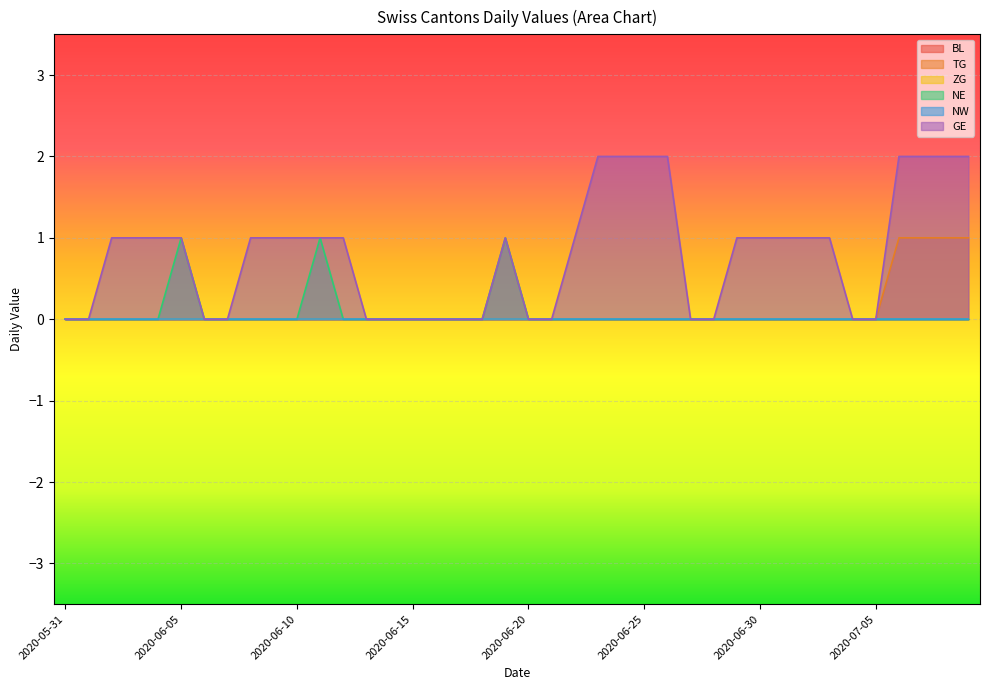

Which series changed the most between 2020-06-15 and 2020-06-23?

GE